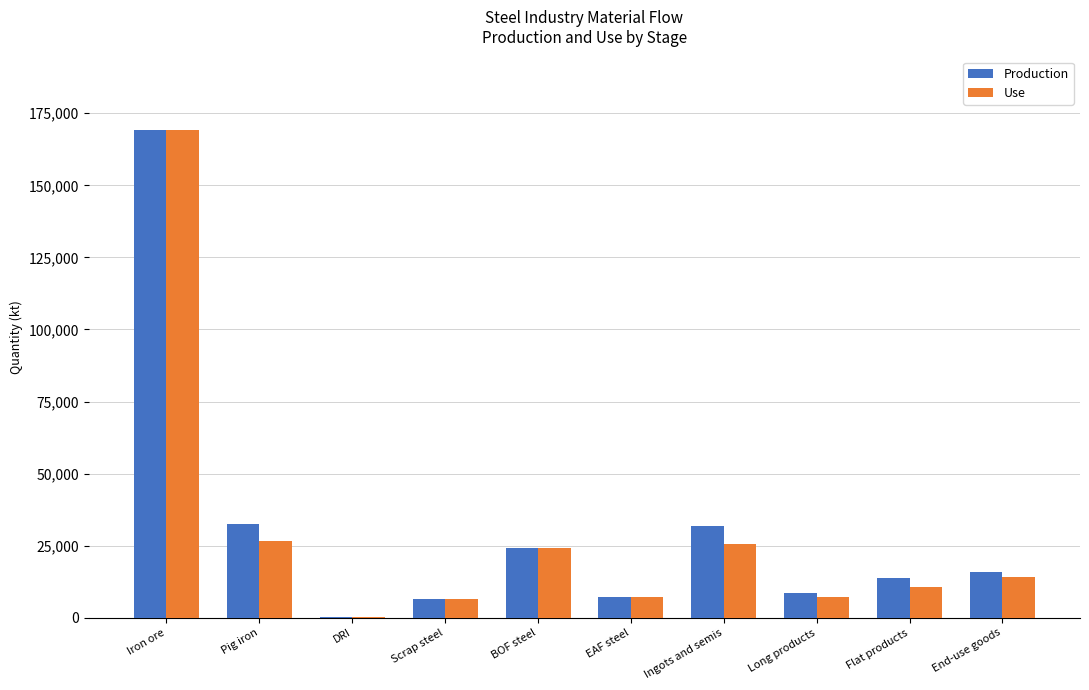

What is the sum of the Production values at EAF steel and Flat products?

21023.8